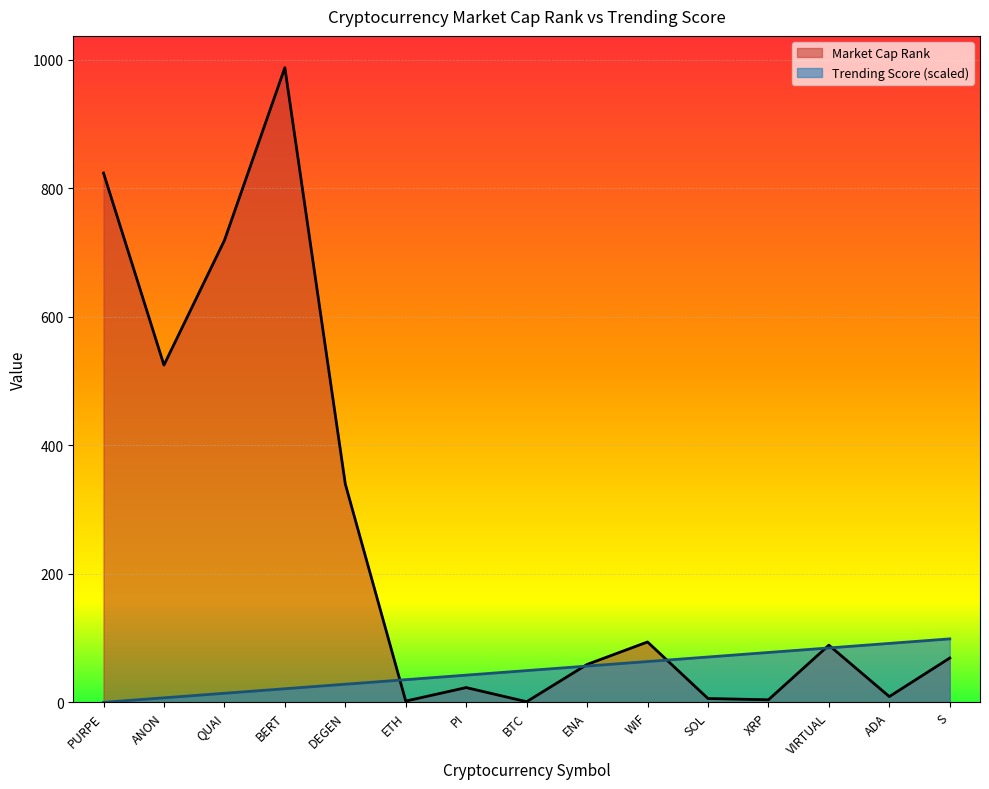

How many intersections are there between Market Cap Rank and Trending Score?

5